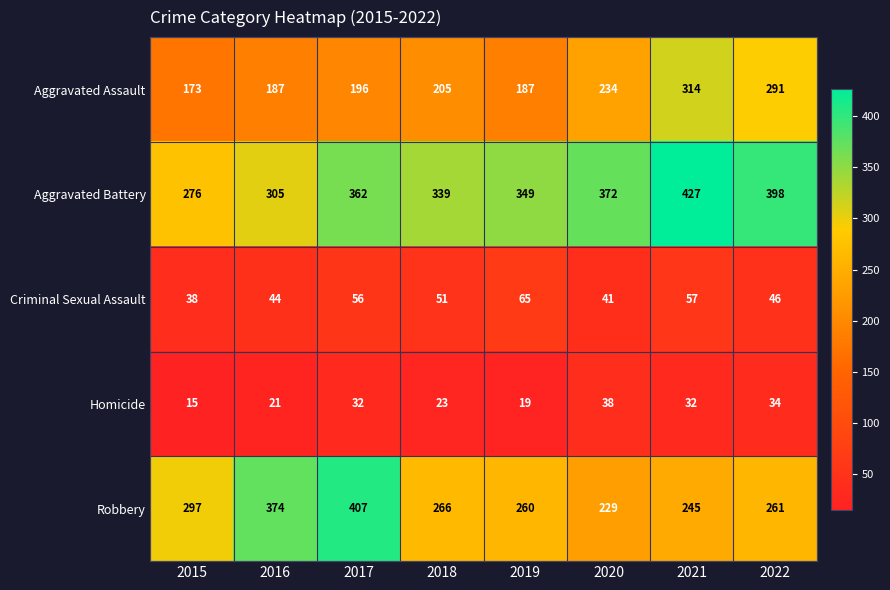

What is the spread (max minus min) of values at 2021?

395